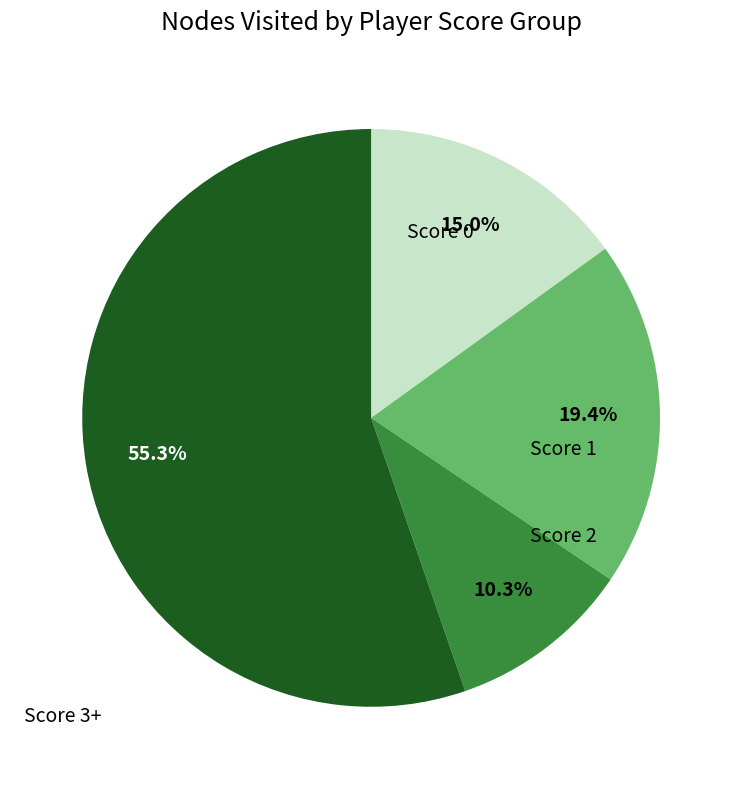

Is there a majority slice in this chart?

Yes